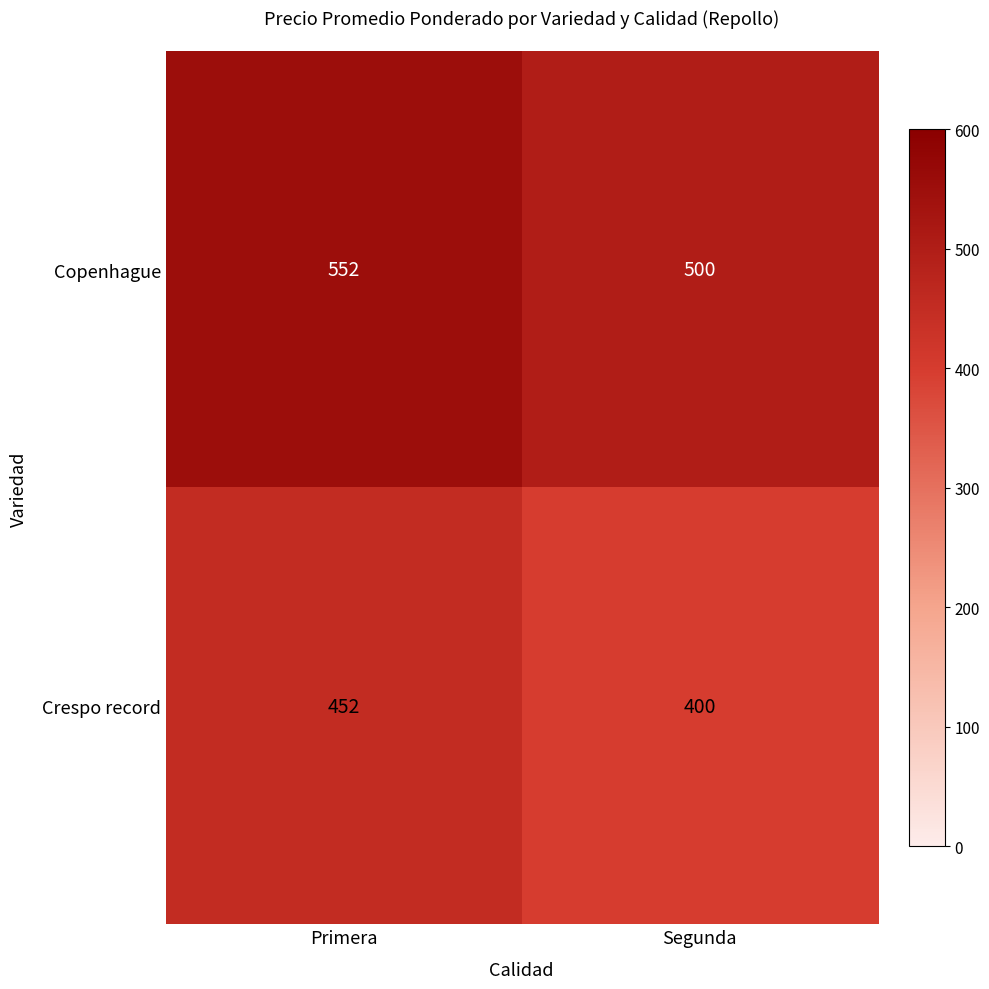

At how many categories does at least one series exceed 480?

2